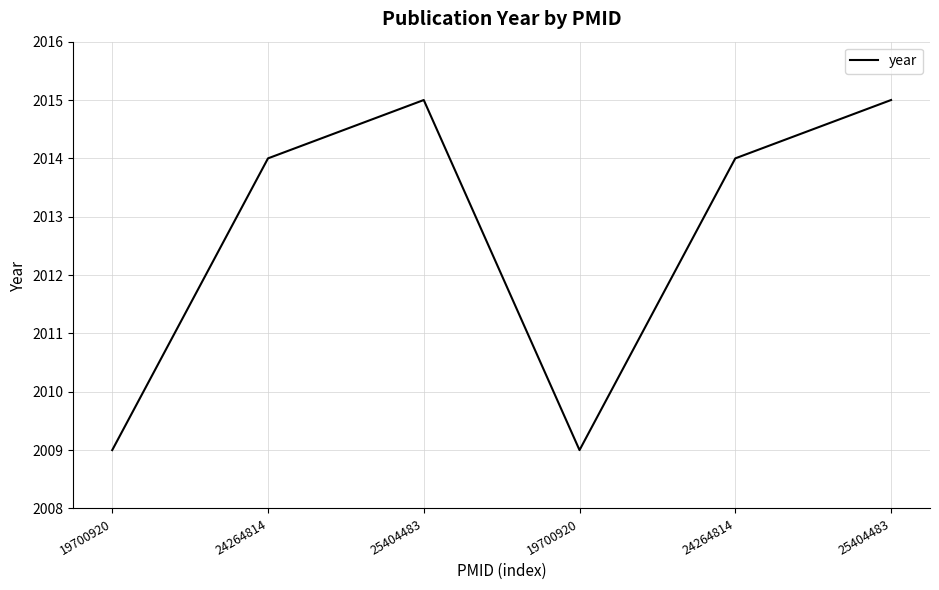

How many interior local valleys (lower than both neighbors) does the data have?

1